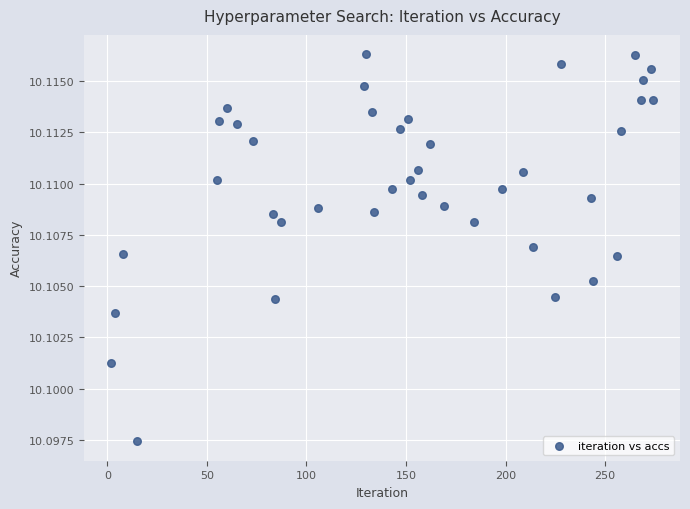

What is the range of X values (max minus min)?

272.0